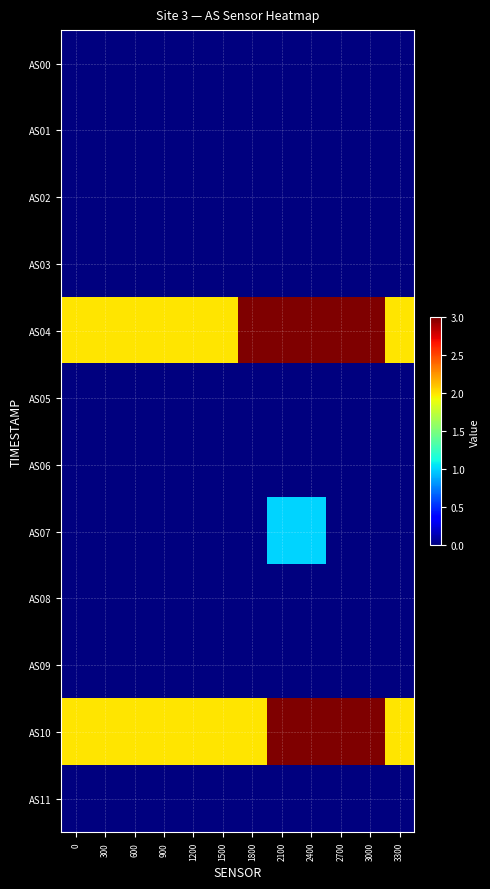

Which series changed the most between 600 and 1200?

AS00